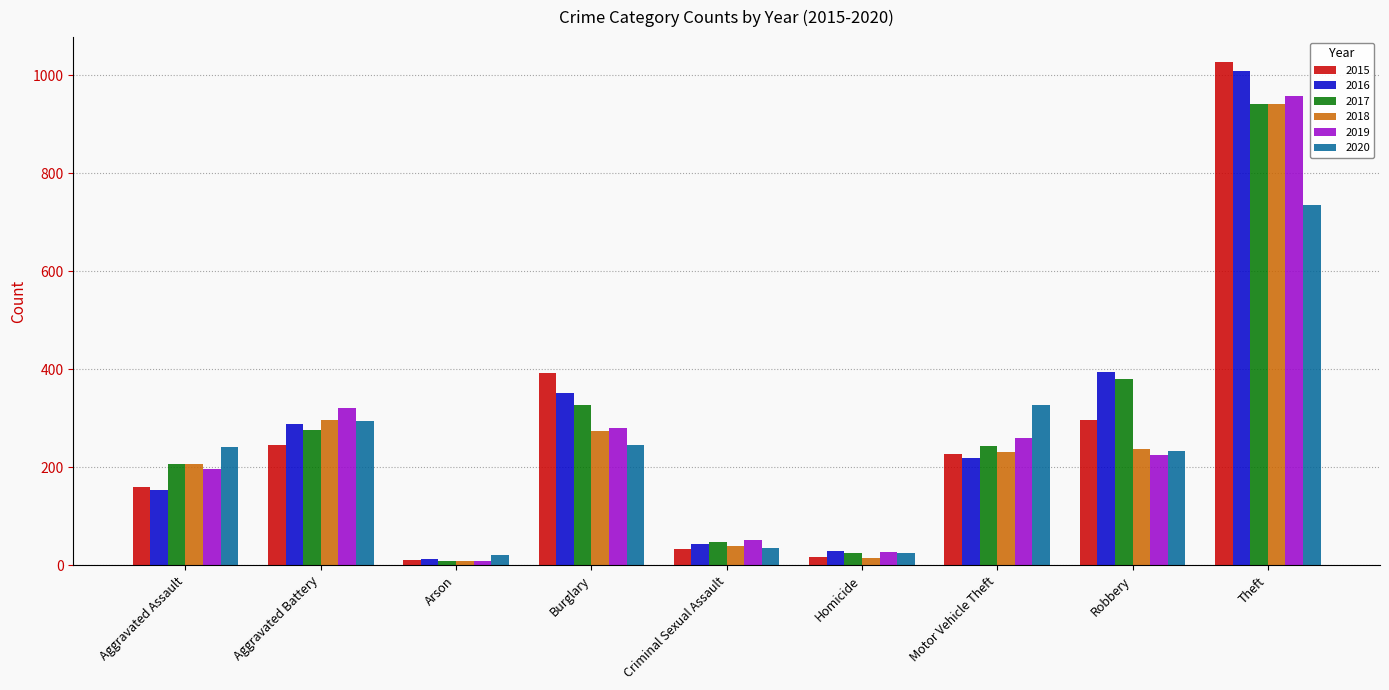

What is the difference between the maximum and second lowest values in the 2015 series?

1010